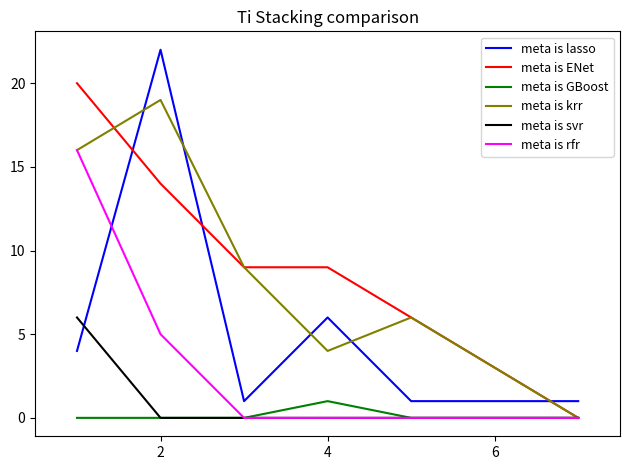

What is the maximum value for meta is ENet?

20